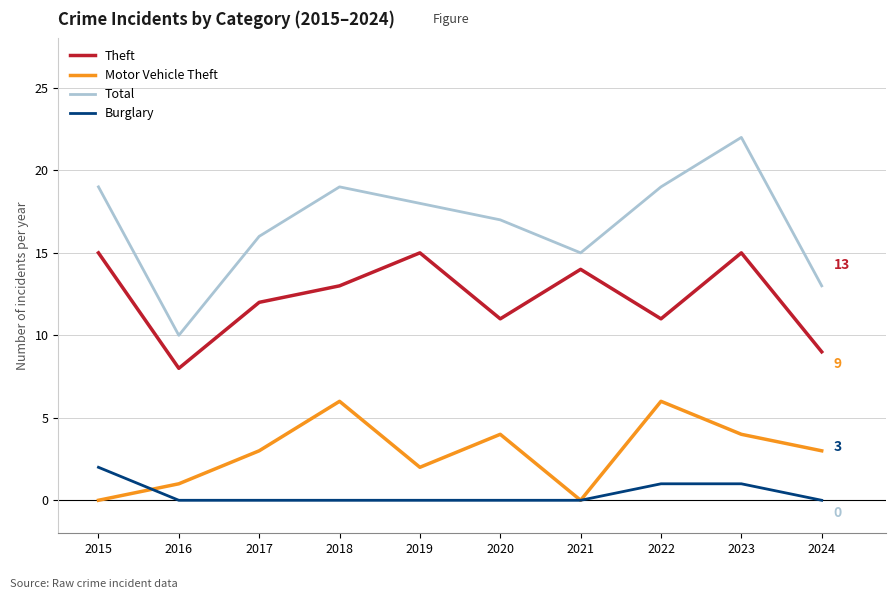

Count the number of data series in this chart.

4